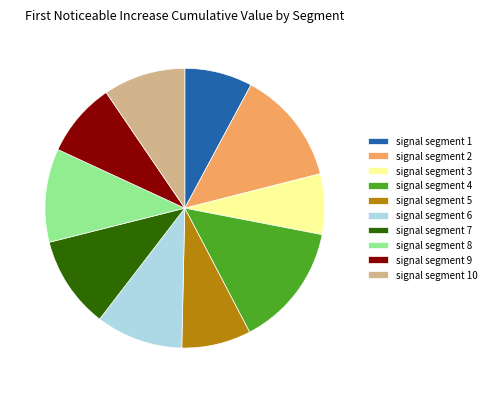

Between signal segment 3 and signal segment 6, which is larger?

signal segment 6